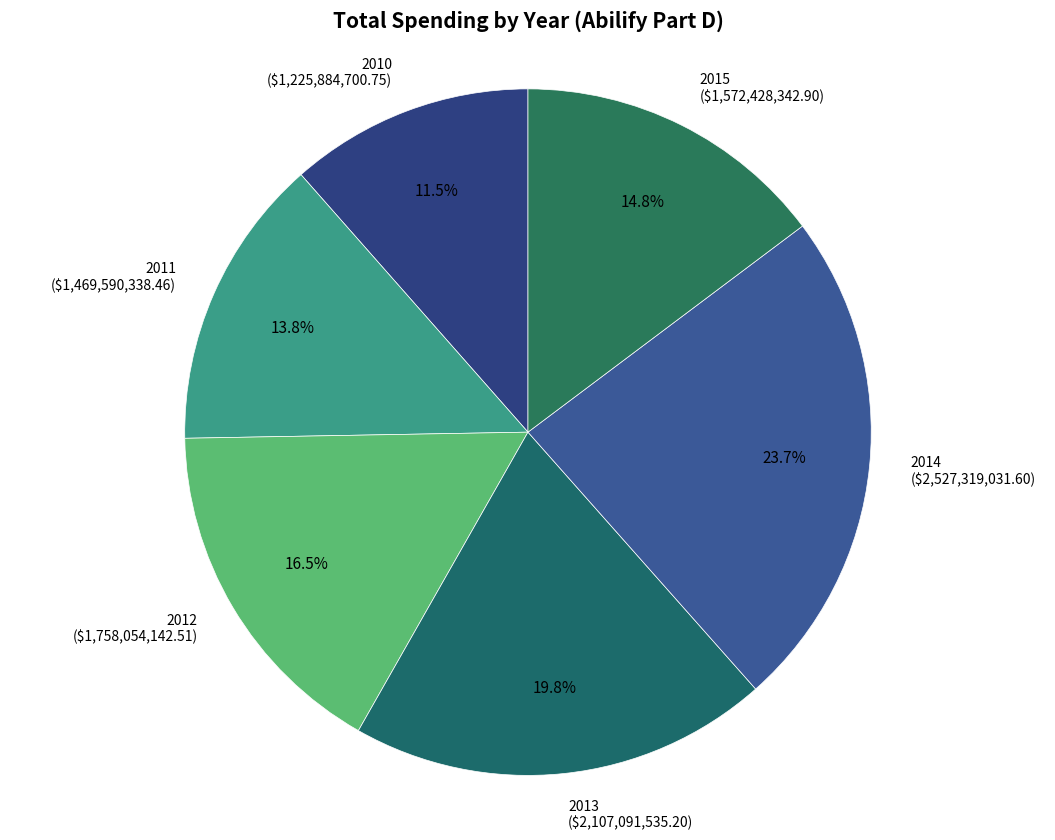

What portion of the pie excludes 2010?

88.5%